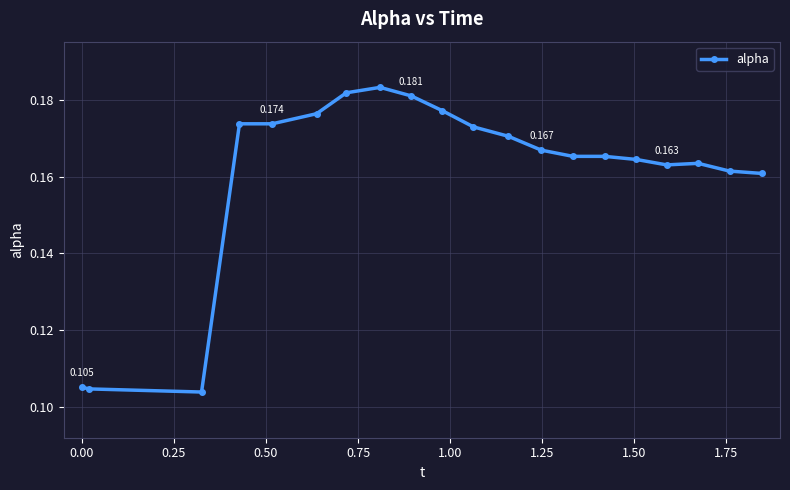

True or false: the data has more than 1 interior local peaks.

True